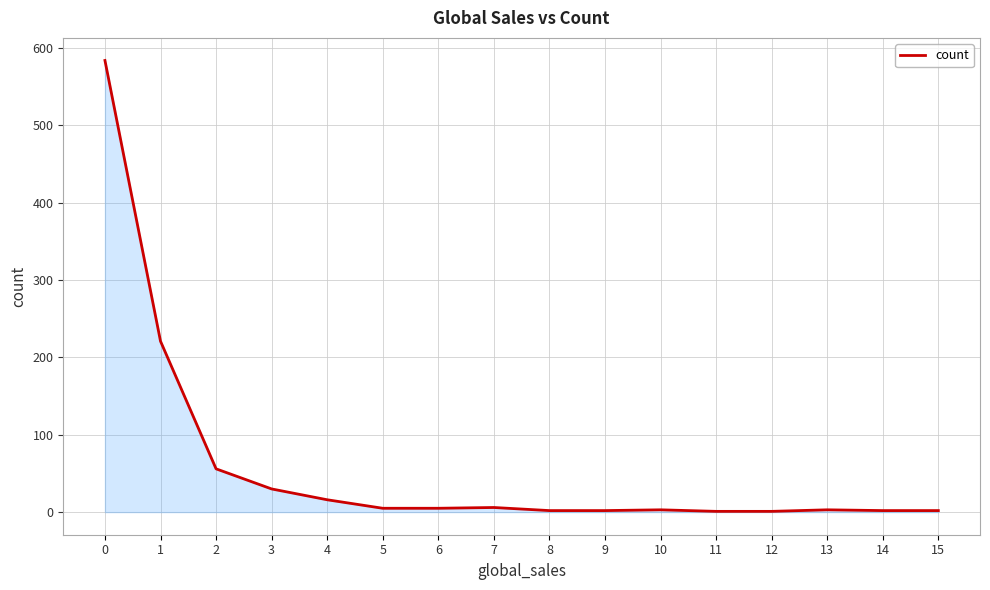

Is it true that the value at 3 is 30?

True